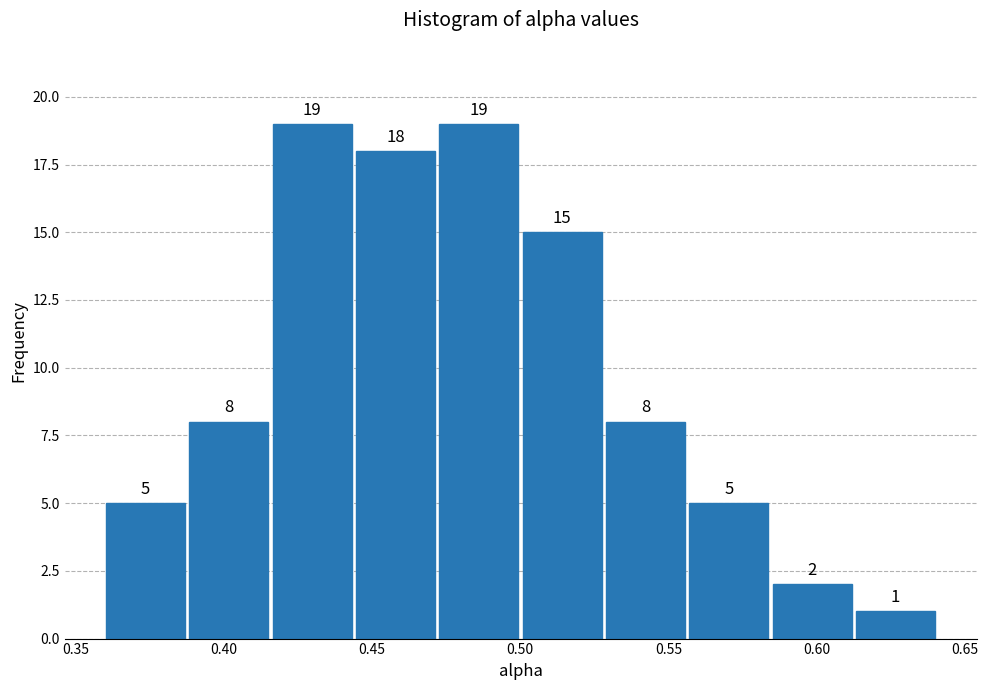

Reading left to right, list every bar in this chart as the range it spans on the x-axis followed by its height. The bar edges are not printed on the chart, so give them approximately, as read against the axis.

0.360 to 0.390: 5
0.390 to 0.415: 8
0.415 to 0.445: 19
0.445 to 0.470: 18
0.470 to 0.500: 19
0.500 to 0.530: 15
0.530 to 0.555: 8
0.555 to 0.585: 5
0.585 to 0.615: 2
0.615 to 0.640: 1